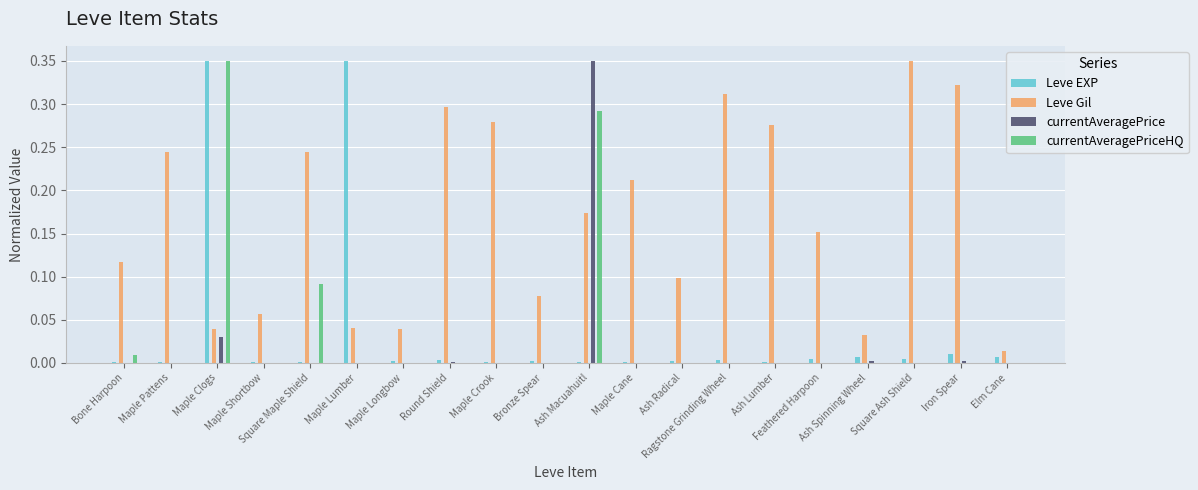

What is the label of the 15th bar from the left?

Ash Lumber